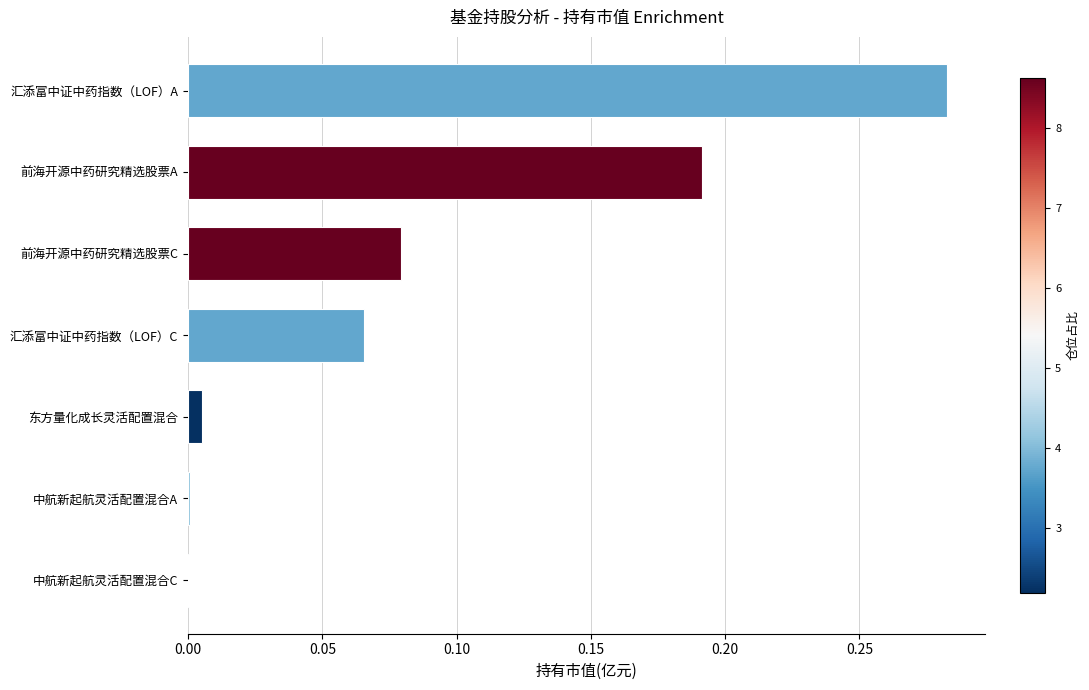

Between 东方量化成长灵活配置混合 and 汇添富中证中药指数（LOF）A, which is larger?

汇添富中证中药指数（LOF）A